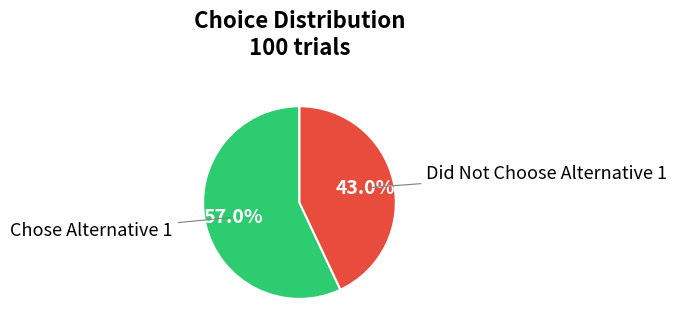

Is there any slice that represents more than half of the pie?

Yes